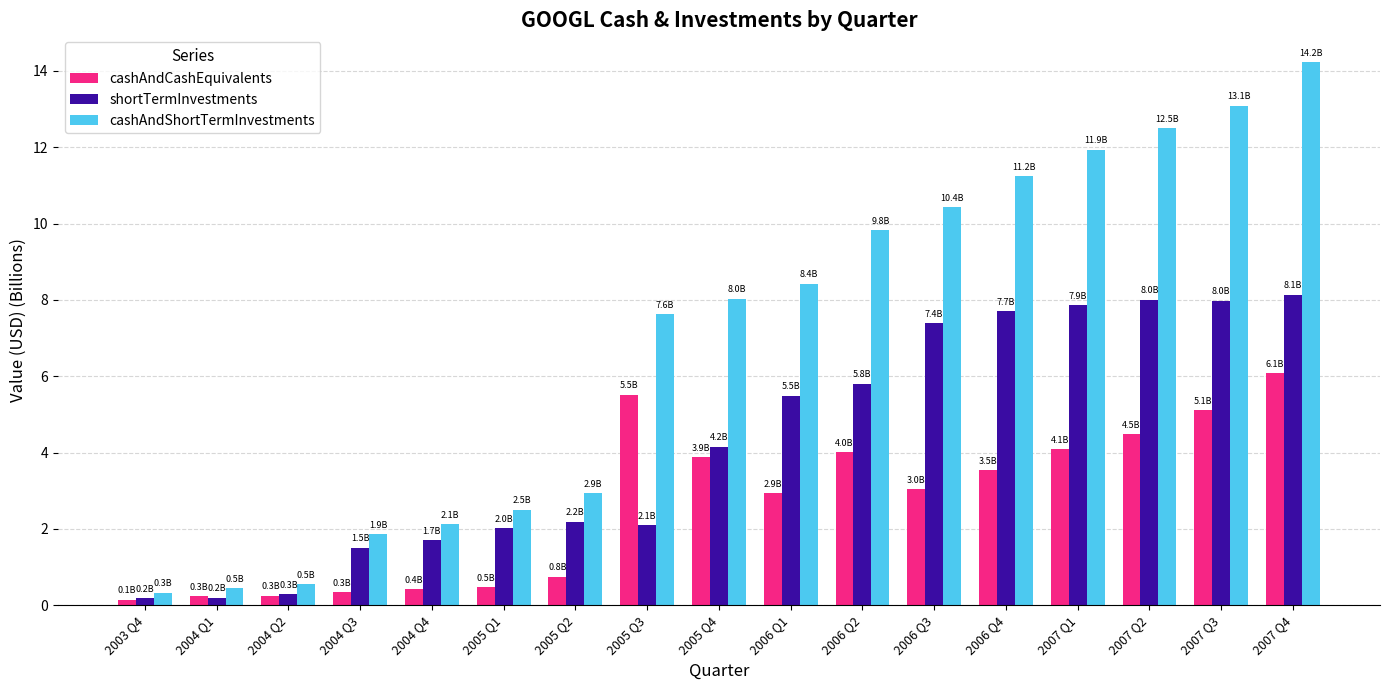

At which label does shortTermInvestments reach its peak?

2007 Q4